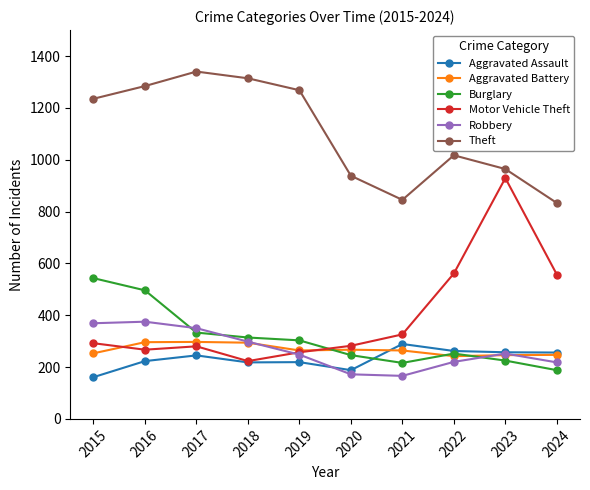

What is the spread (max minus min) of values at 2018?

1096